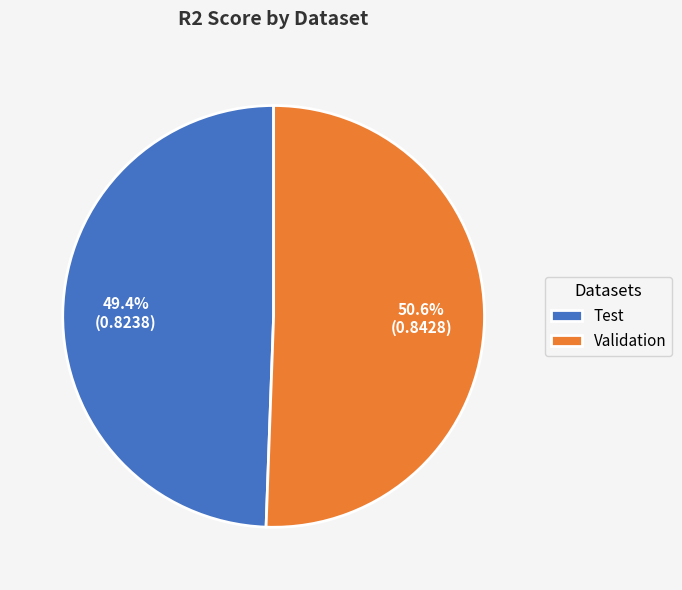

To the nearest percent, what is the combined percentage of Test and Validation?

100%